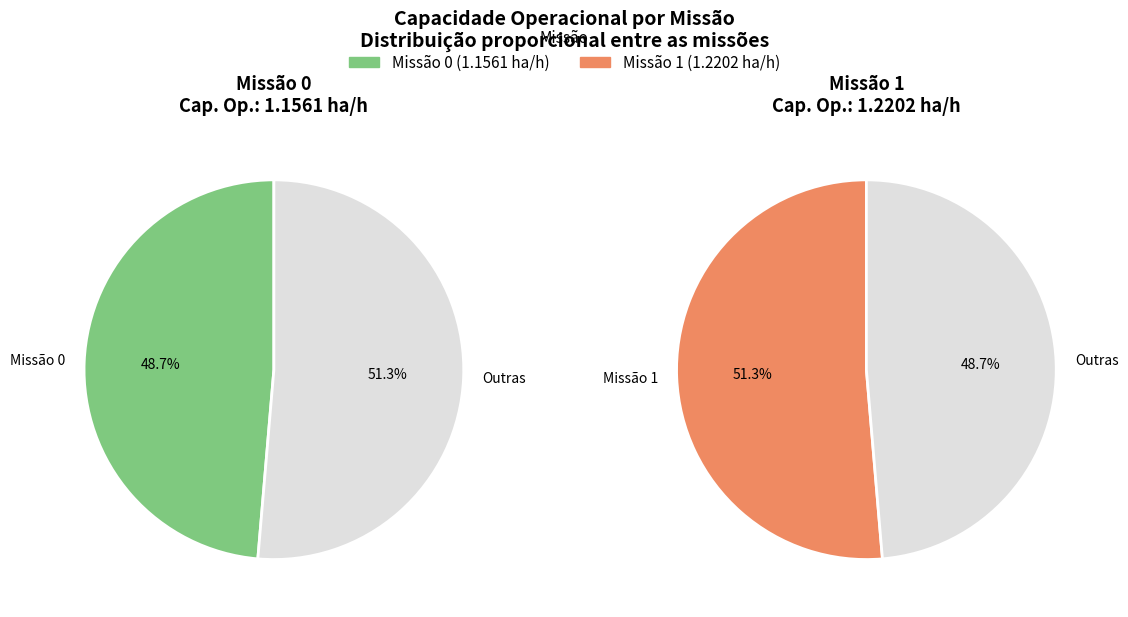

Which slice is the largest?

1